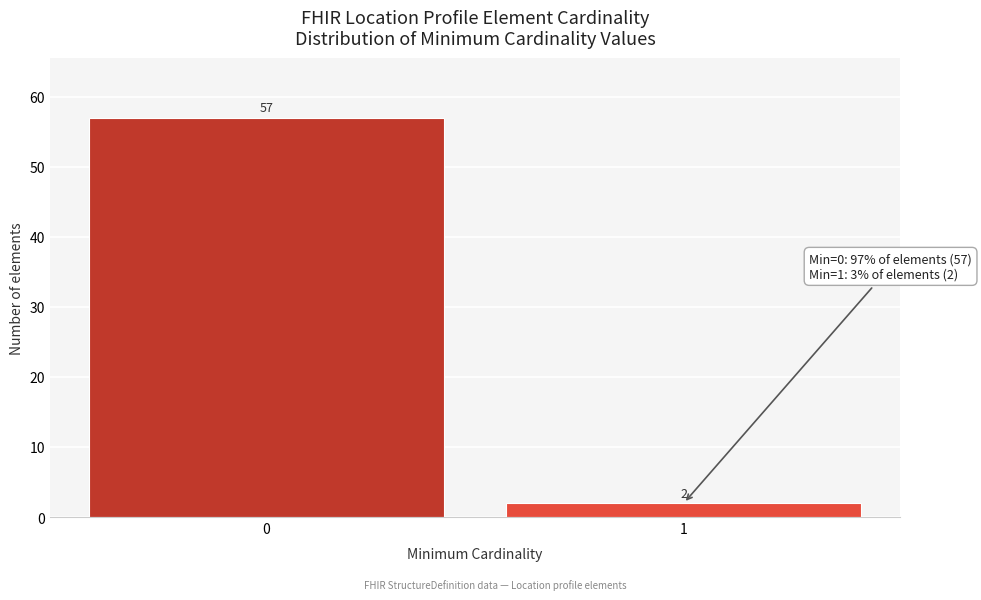

Reading right to left, what are all the values shown in this chart?

1=2	0=57